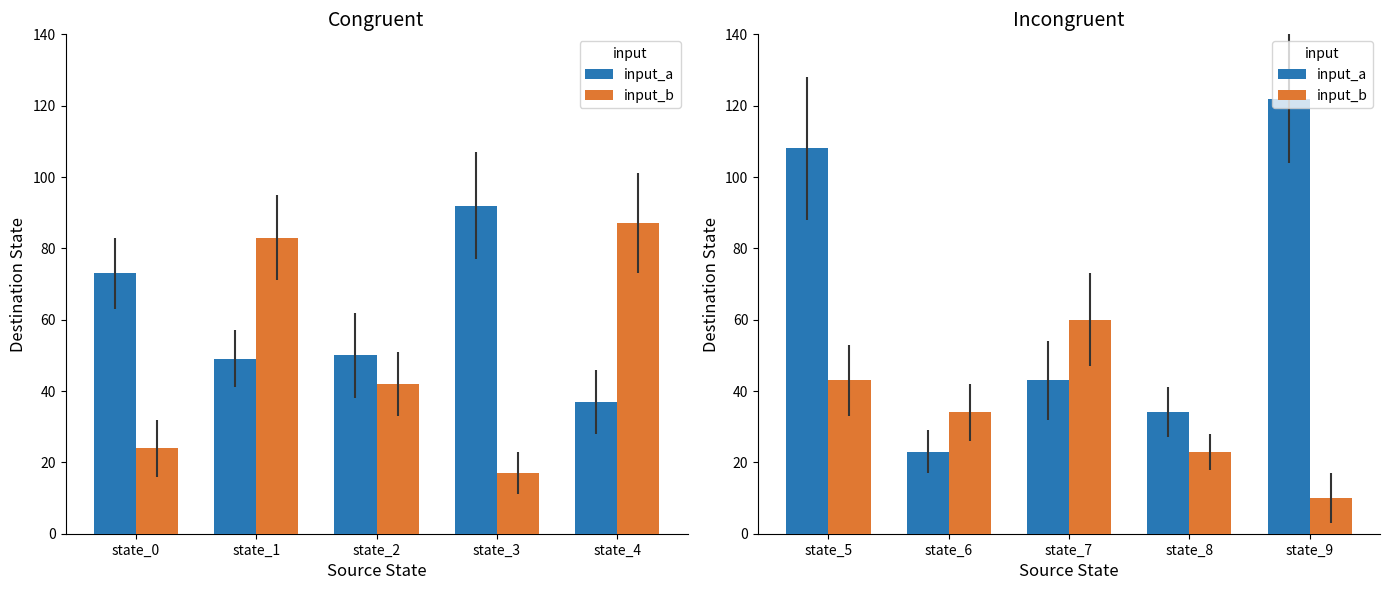

What is the minimum value for input_a?

23